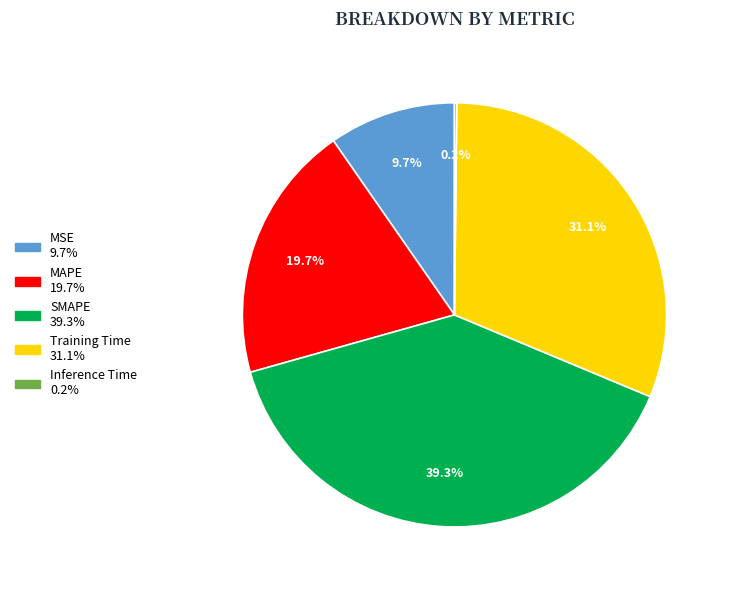

True or false: SMAPE accounts for 39% of the total.

True